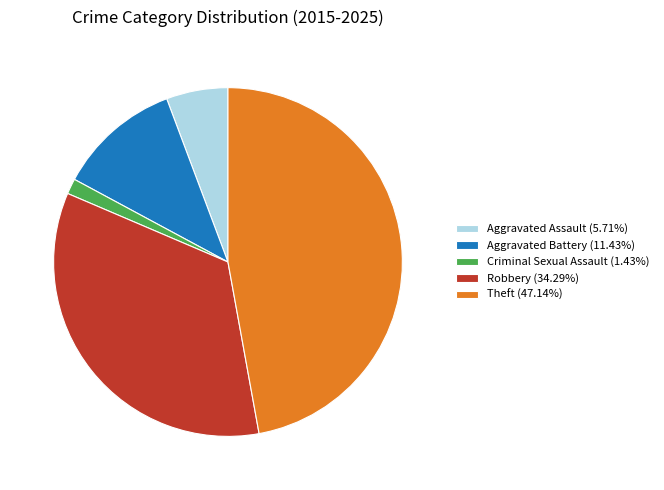

Does any single category account for the majority?

No